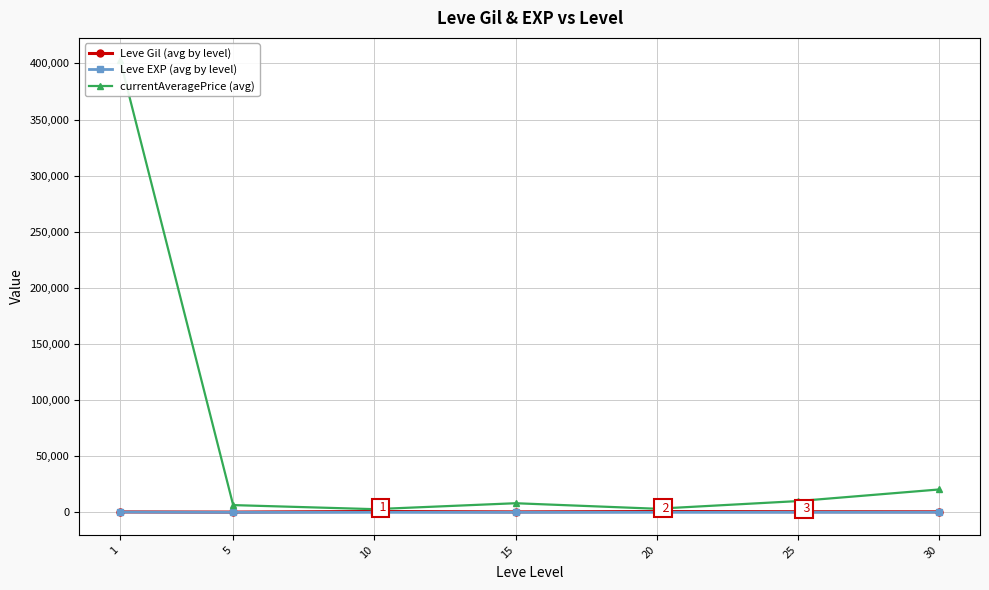

Read the currentAveragePrice (avg) value at 15.

8095.2